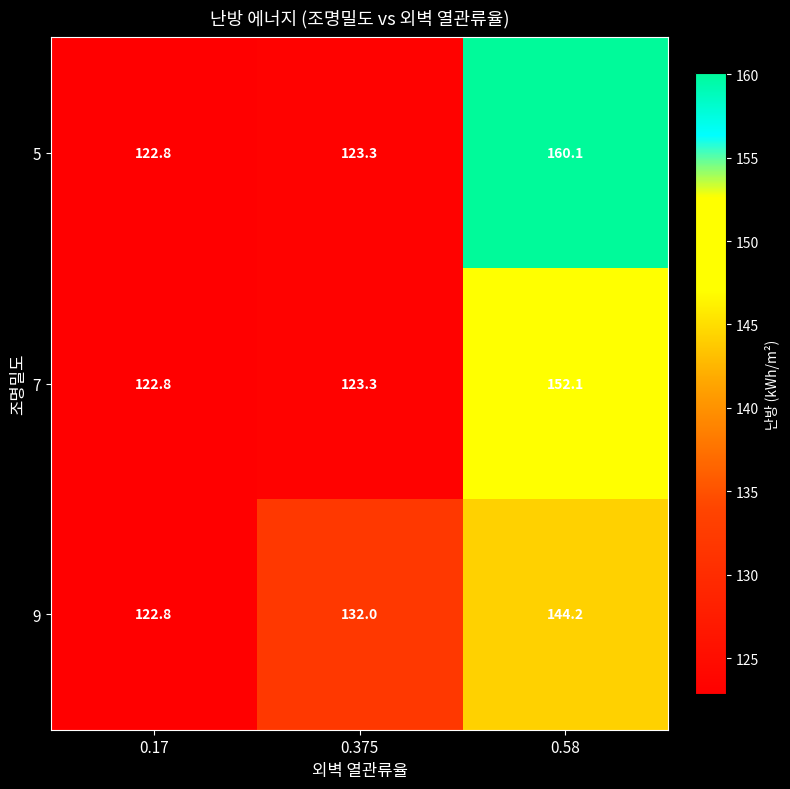

What is the approximate value of 7 at 0.17?

122.8